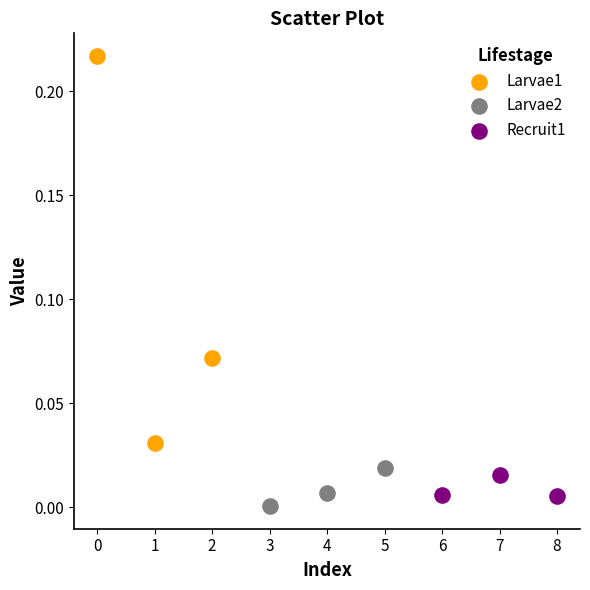

Which series has the widest spread of Y values?

Larvae1